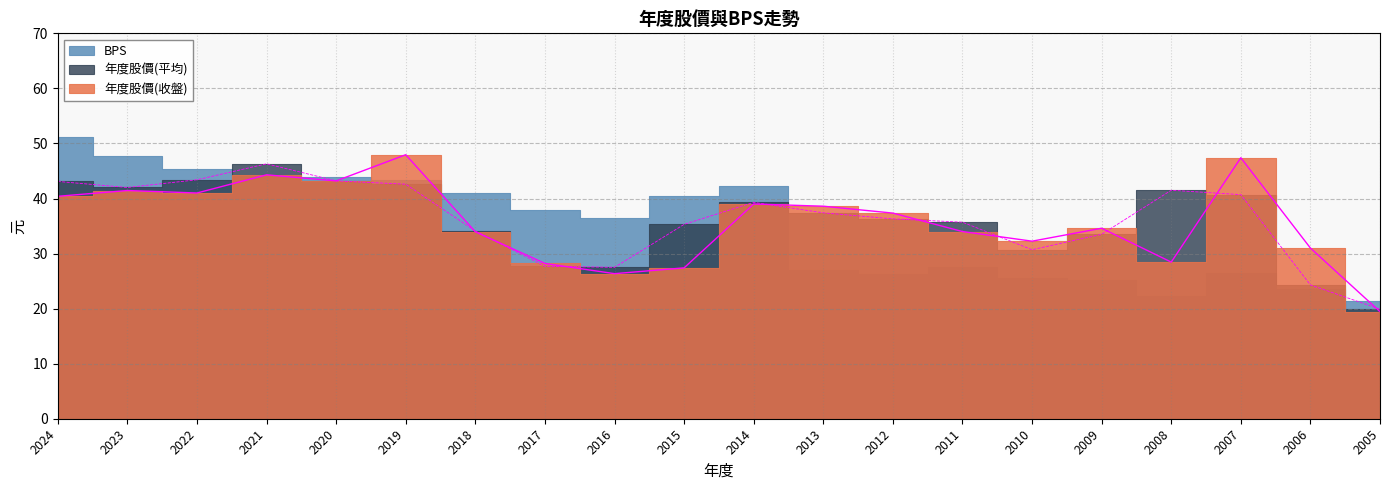

At which label does 年度股價(收盤) first exceed 37?

2024